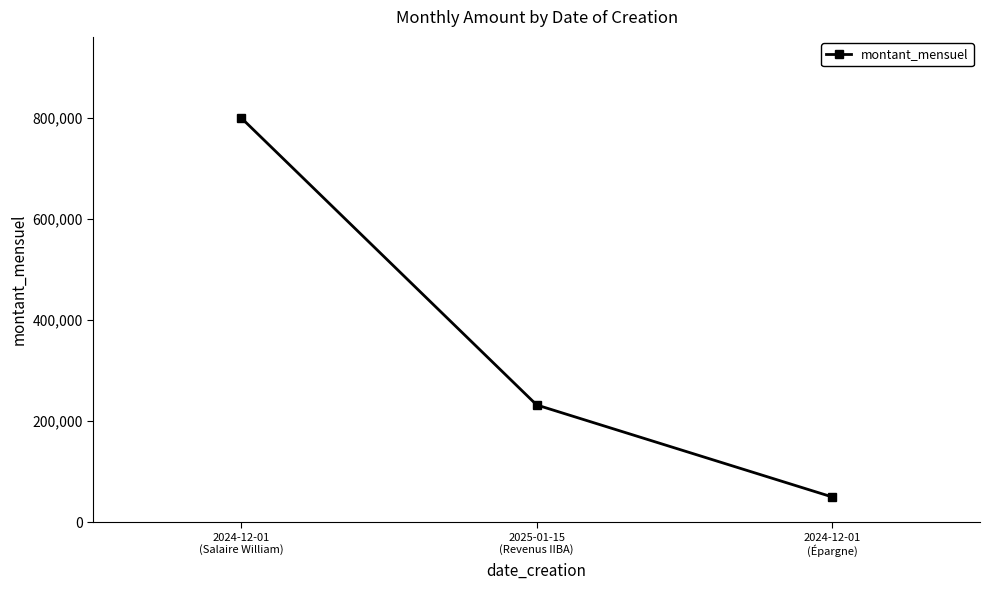

The chart shows a value of 800000 at 2024-12-01
(Salaire William). True or false?

True